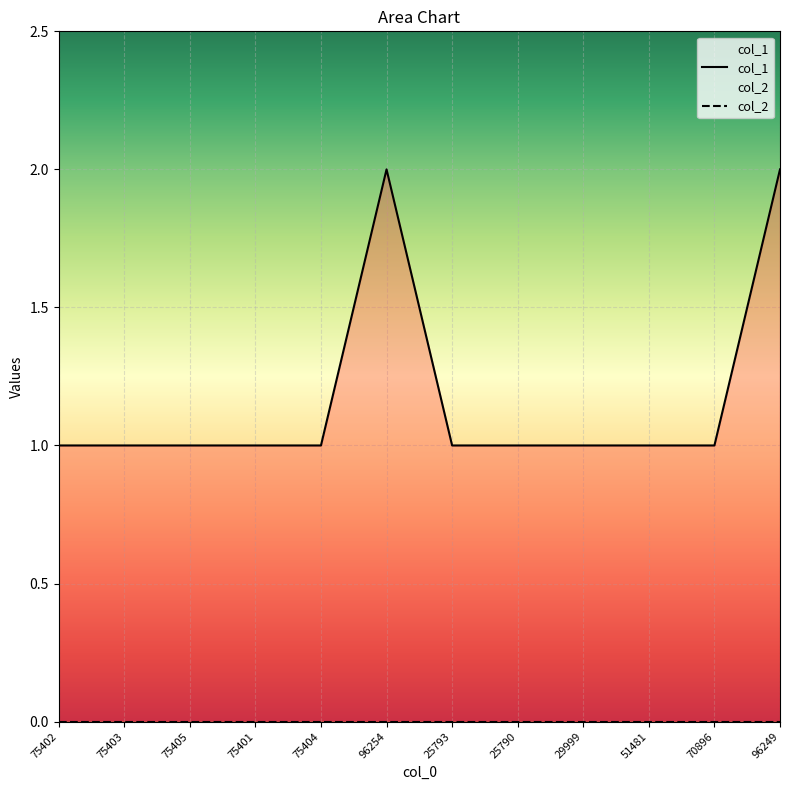

At how many categories does at least one series exceed 1?

2